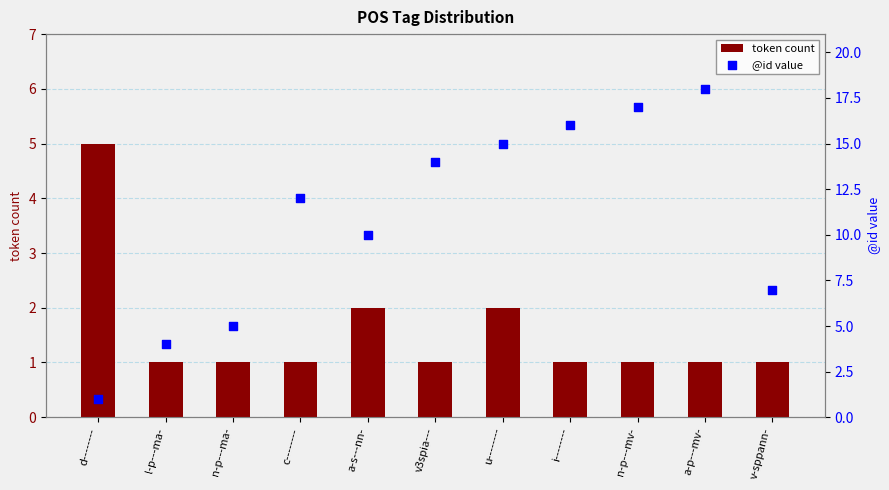

What is the total value across all series at i--------?

17